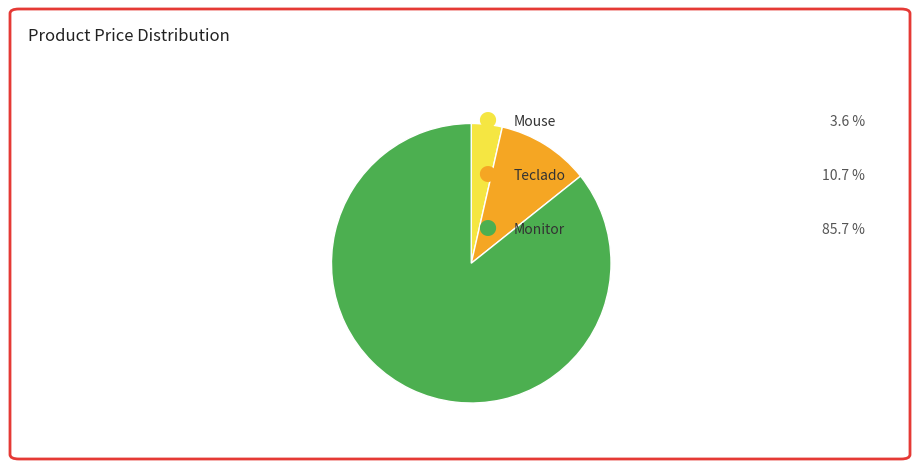

Does any single category account for the majority?

Yes